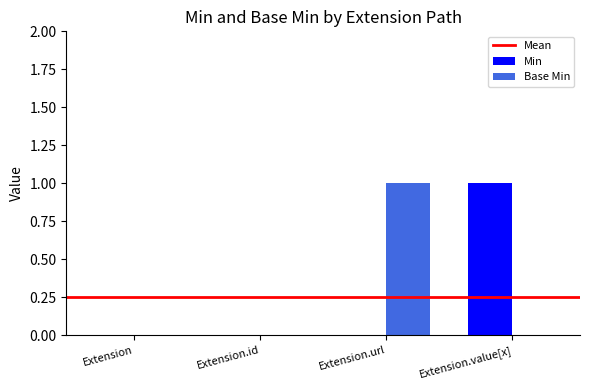

The value of Min at Extension.url is 0. True or false?

True